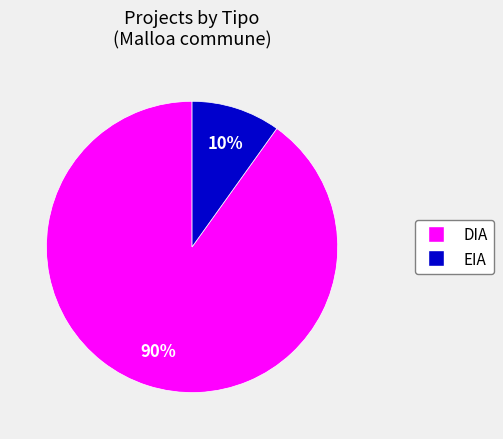

Combined, do EIA and DIA account for over 50%?

Yes